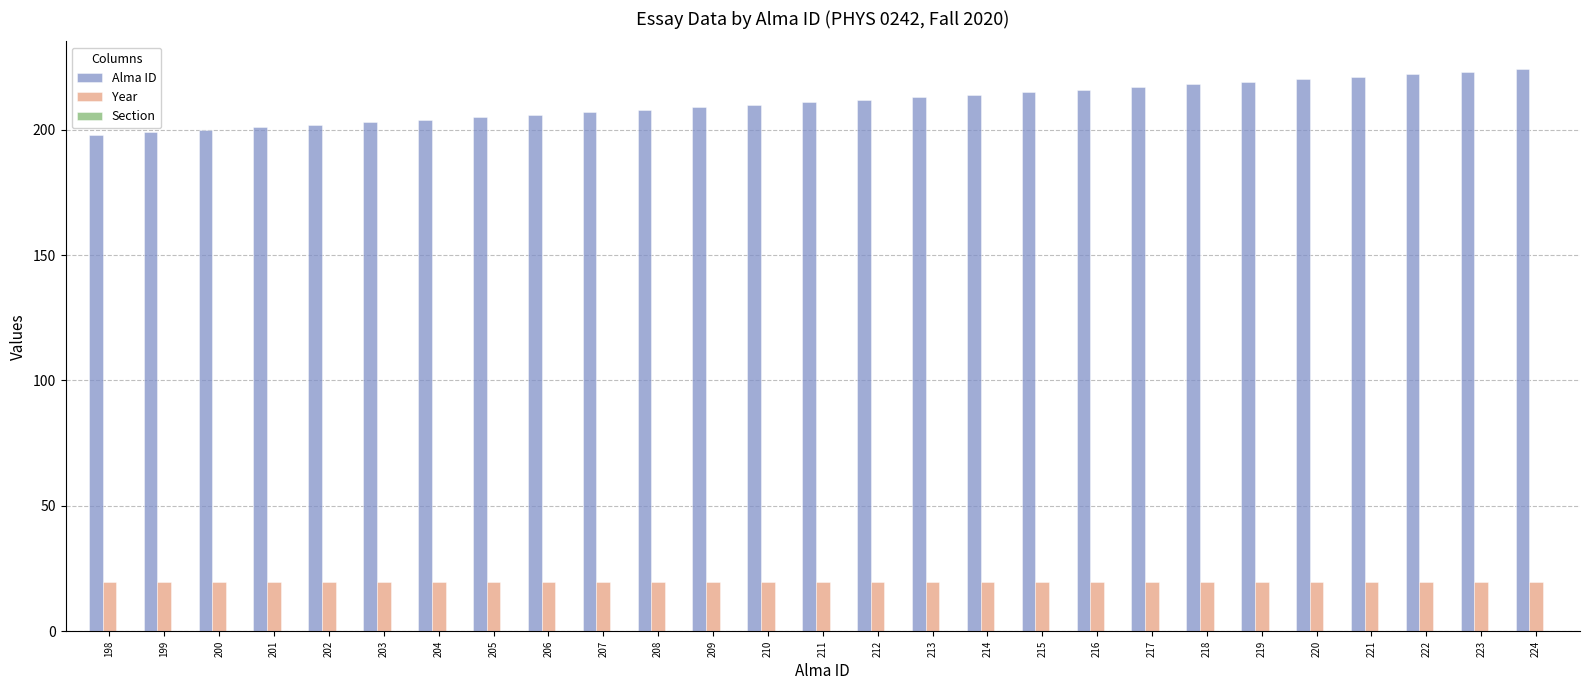

What is the value of the Alma ID bar at the 22nd from the left?

219.0